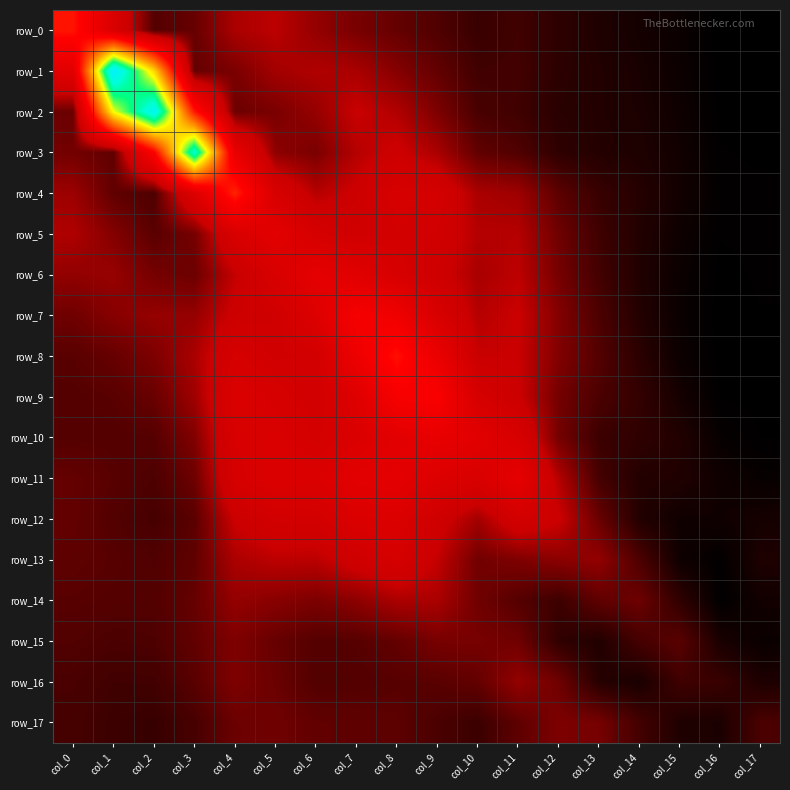

What is the difference between the row_12 values at col_15 and col_8?

1.2